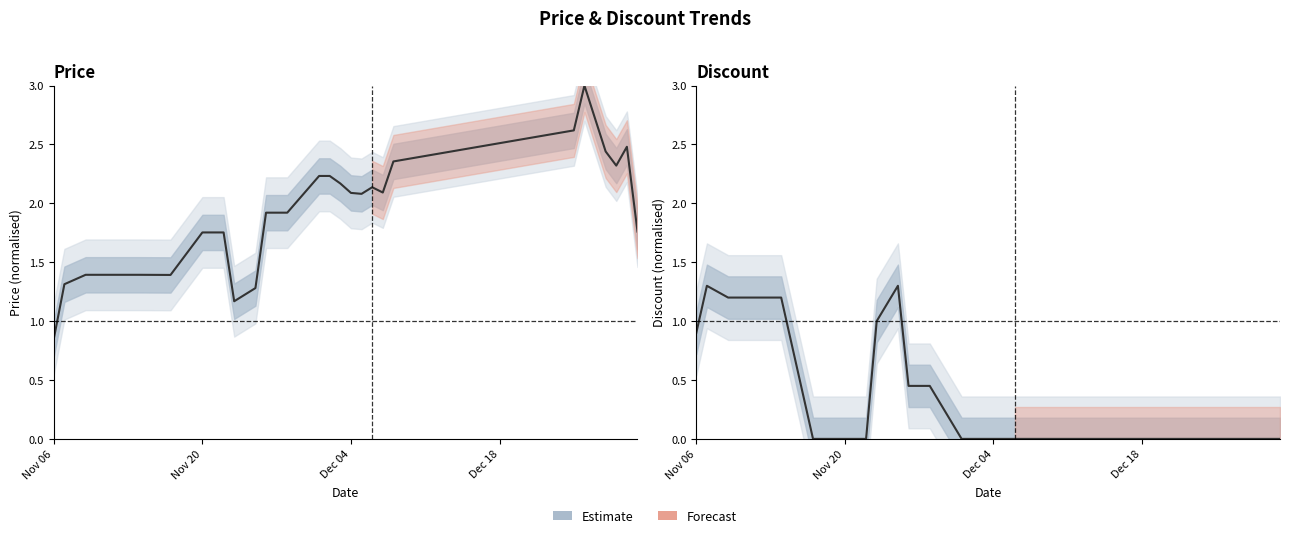

The value of Price (normalised) at 11 is 2.4. True or false?

False